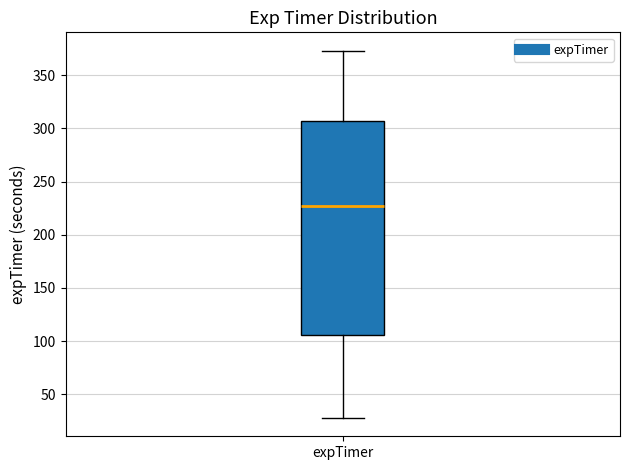

Read this box plot against the y-axis: the position of the median line, the range covered by the box, and the ends of both whiskers. The values are not printed on the chart, so give them approximately, as read against the axis.

median 225, box 105 to 305, whiskers 30 to 375